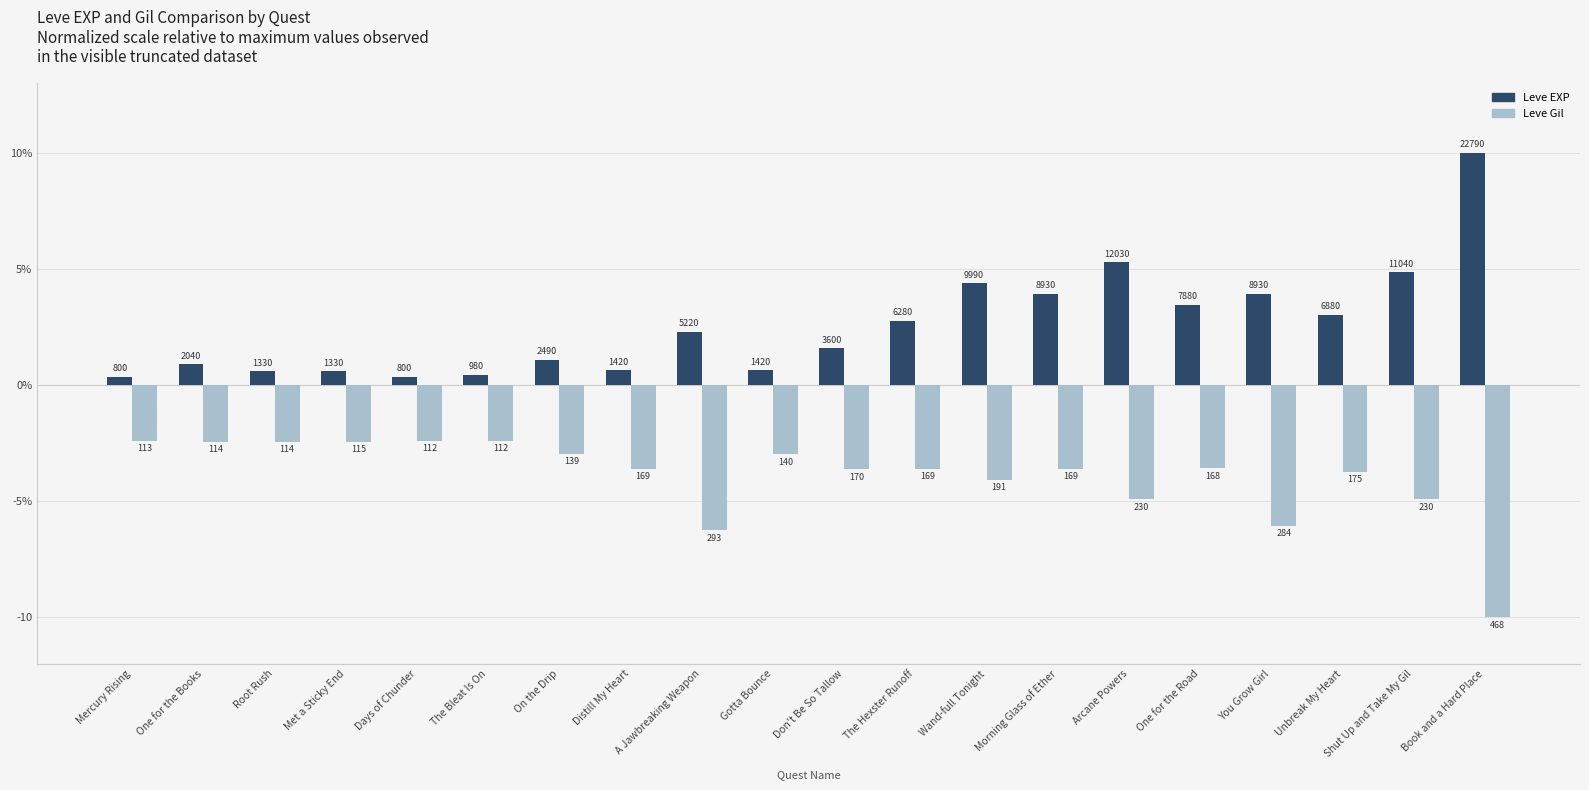

What are all the series names shown in the legend?

Leve EXP, Leve Gil